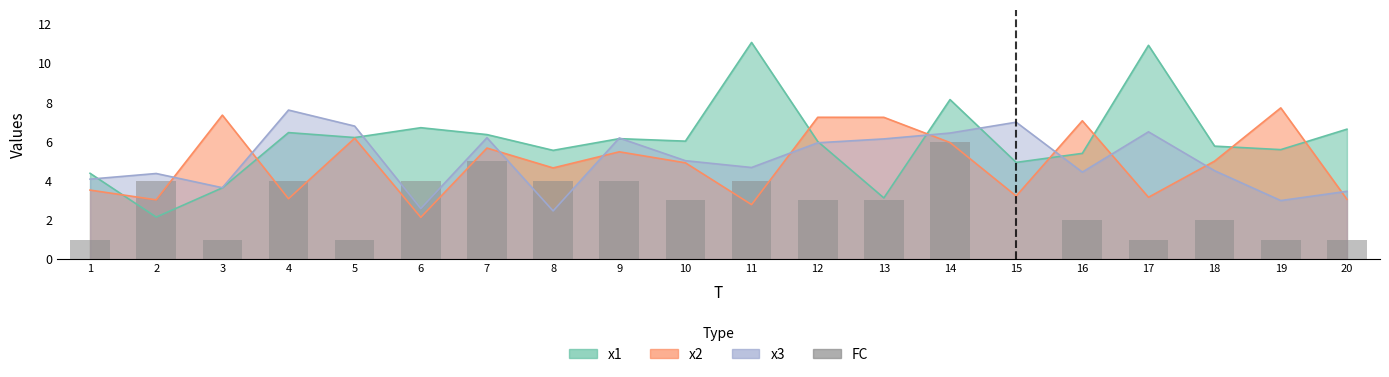

Approximately how many times larger is the value at 7 compared to 13?

1.7